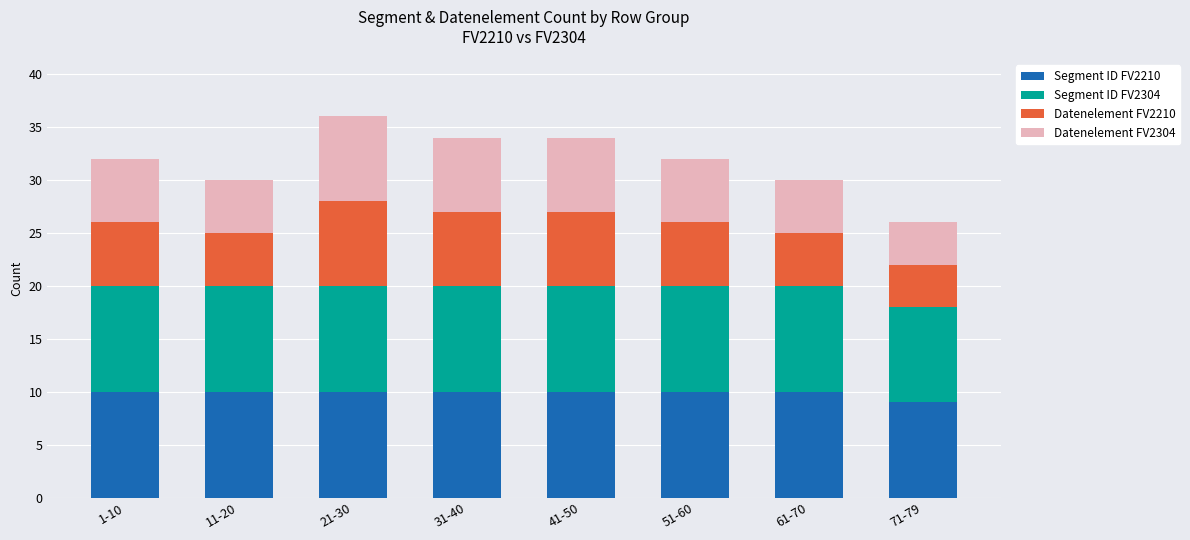

What is the total value across all series at 41-50?

34